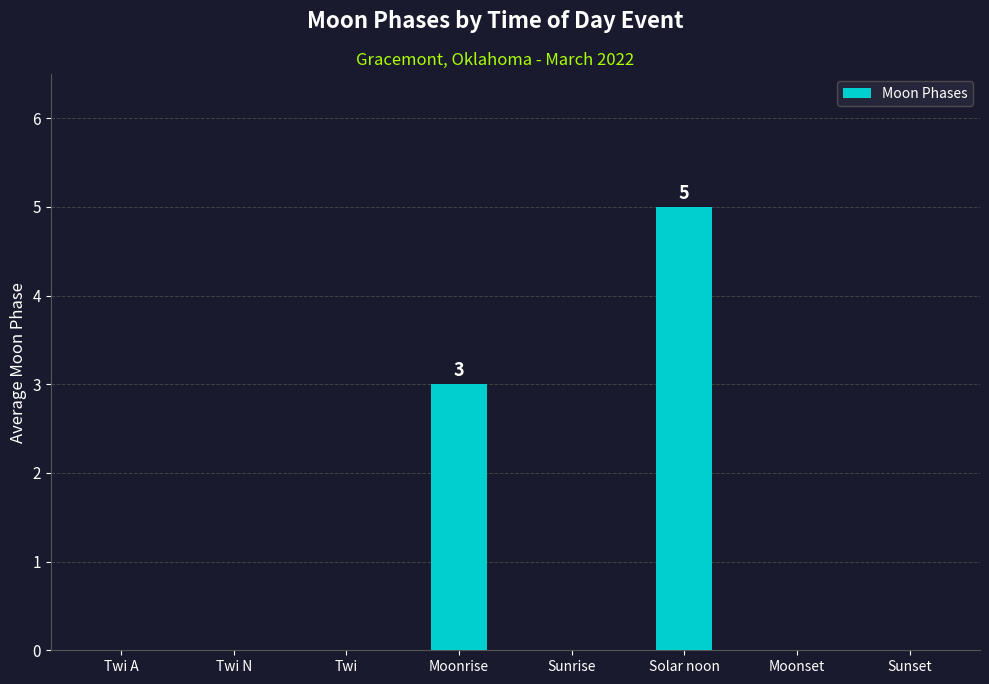

Count the values in the range 0 to 3.

7